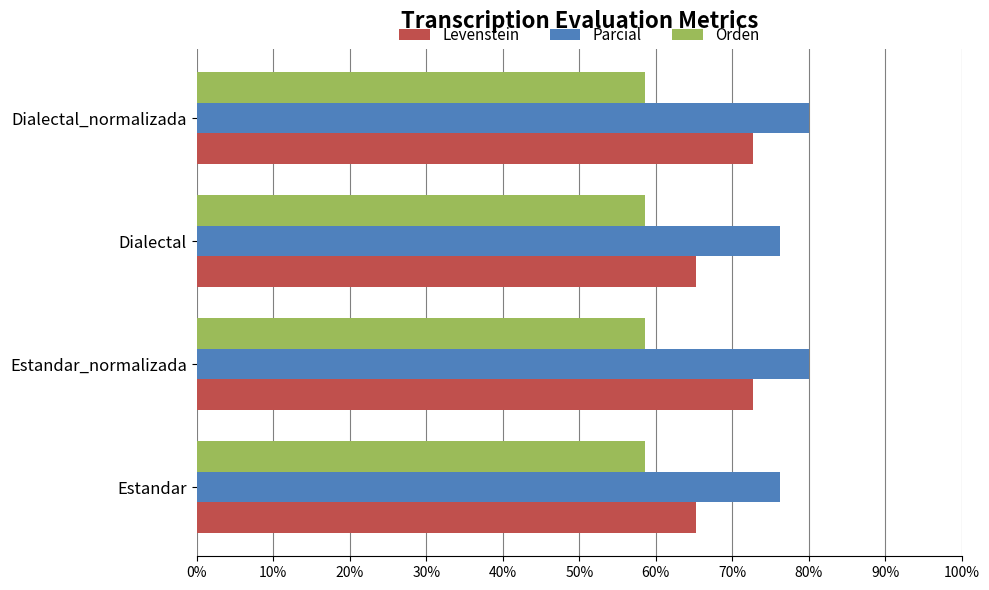

What is the difference between the second highest and minimum values in the Levenstein series?

7.5